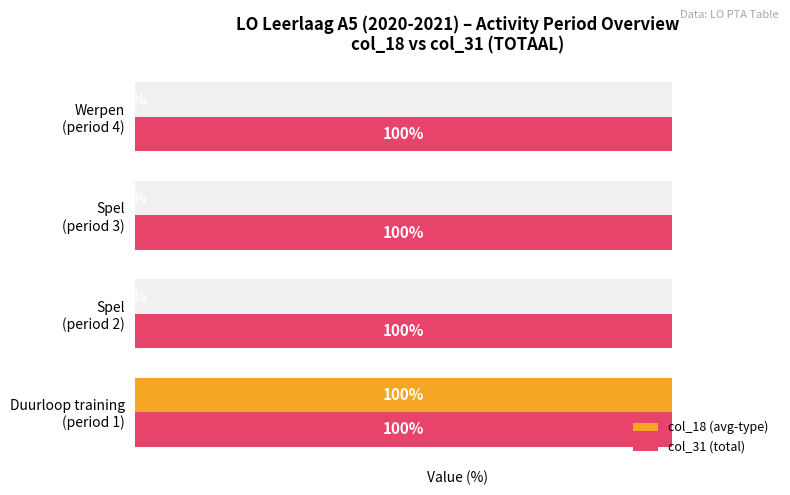

Does the chart contain any negative values?

No